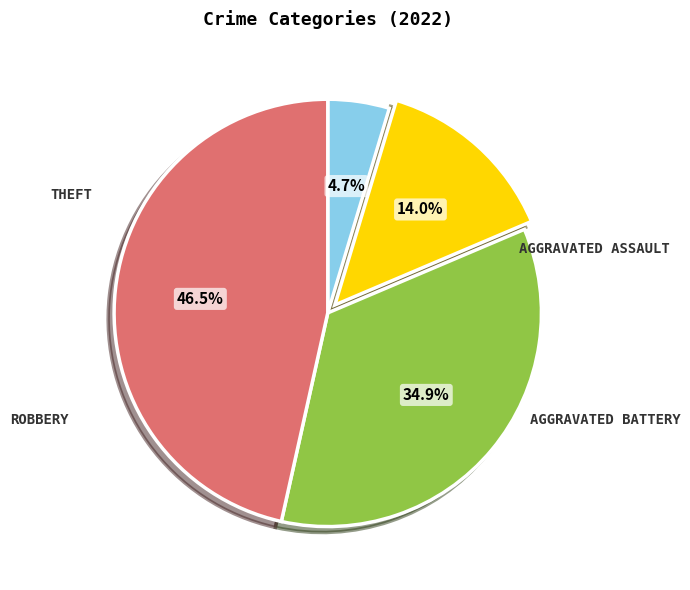

Does any single category account for the majority?

No